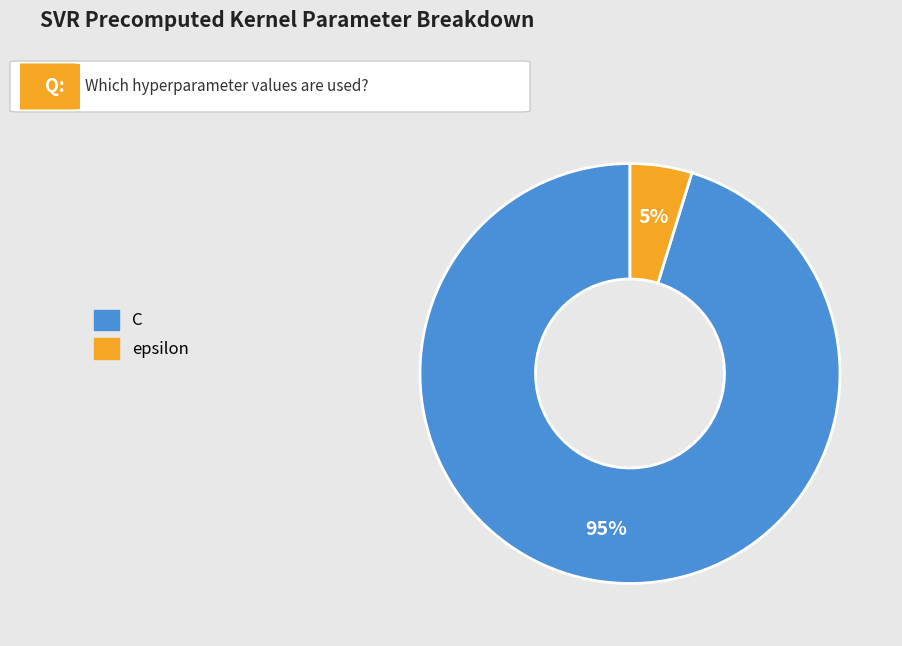

To the nearest percent, what is the difference between the epsilon and C slice percentages?

90%